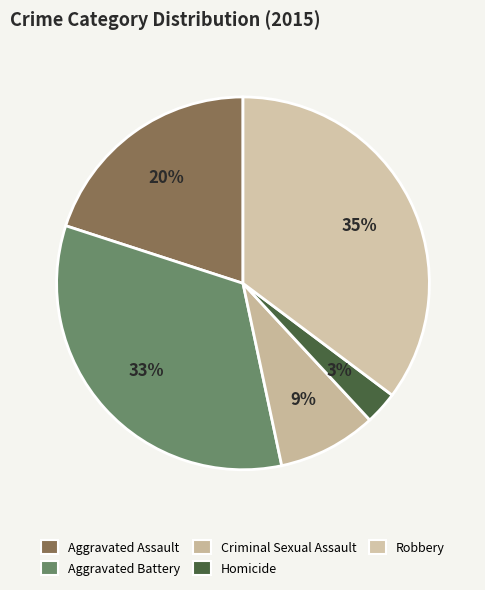

How many slices are in this pie chart?

5